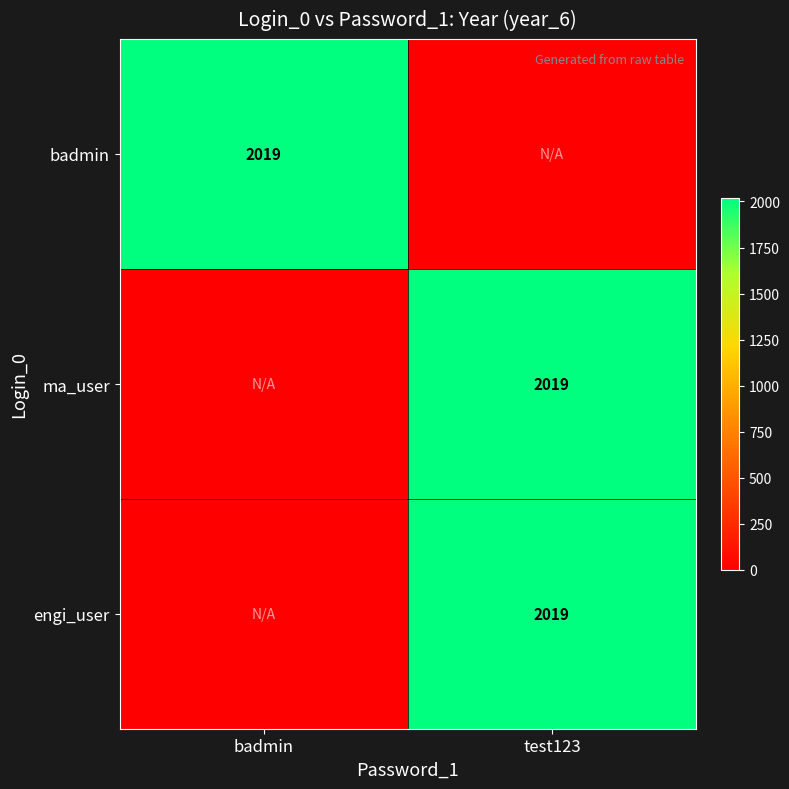

At which category is the sum across all series the highest?

test123